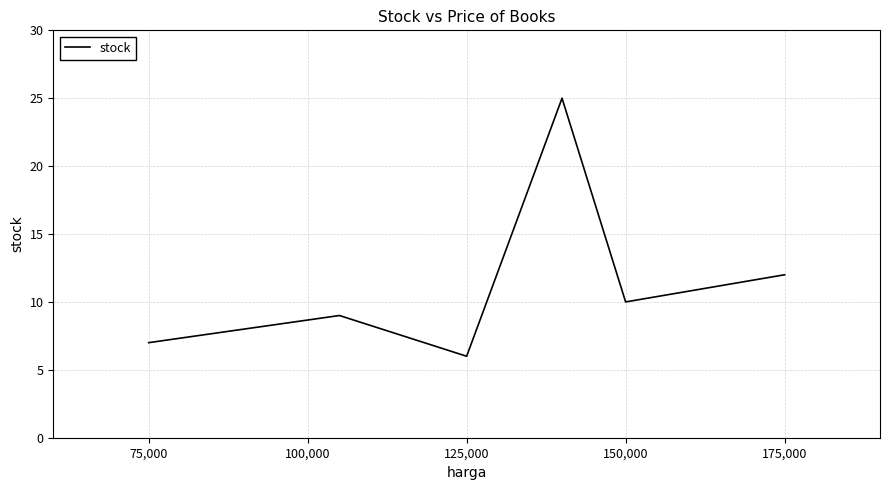

What is the sum of all values?

69